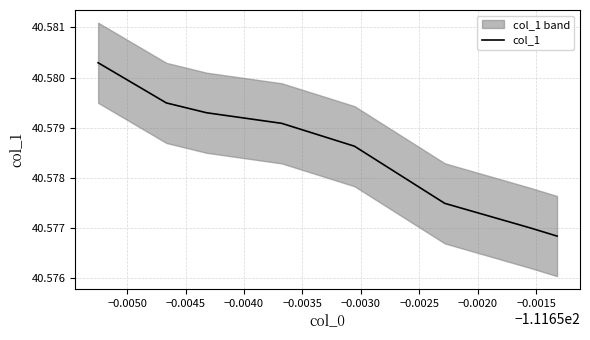

Does the chart display data point markers on the line(s)?

No